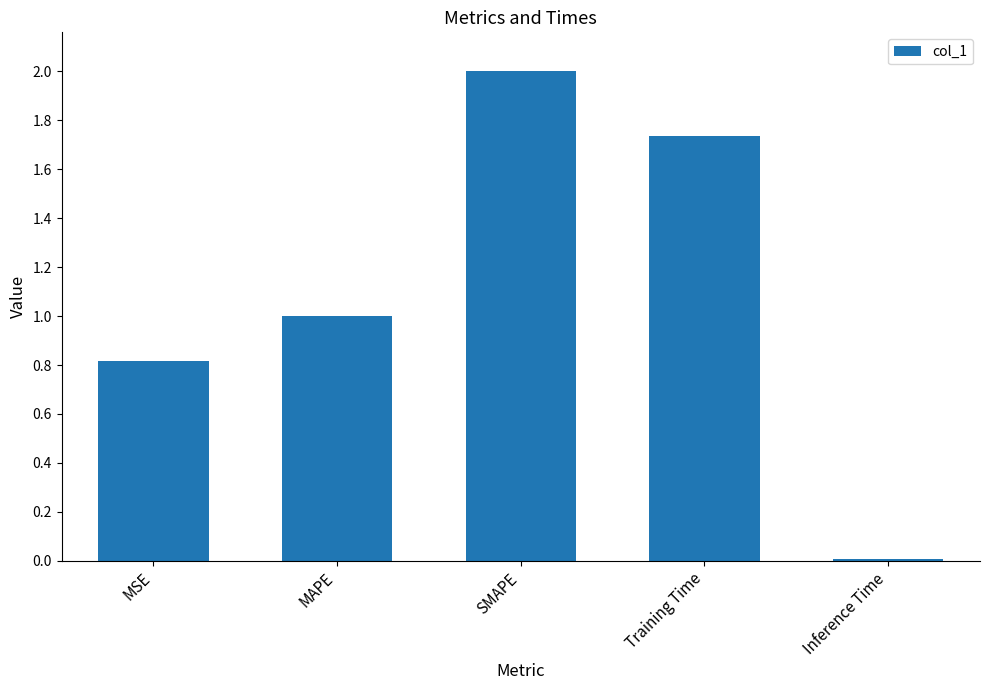

At which category does the chart reach its minimum across all series?

Inference Time